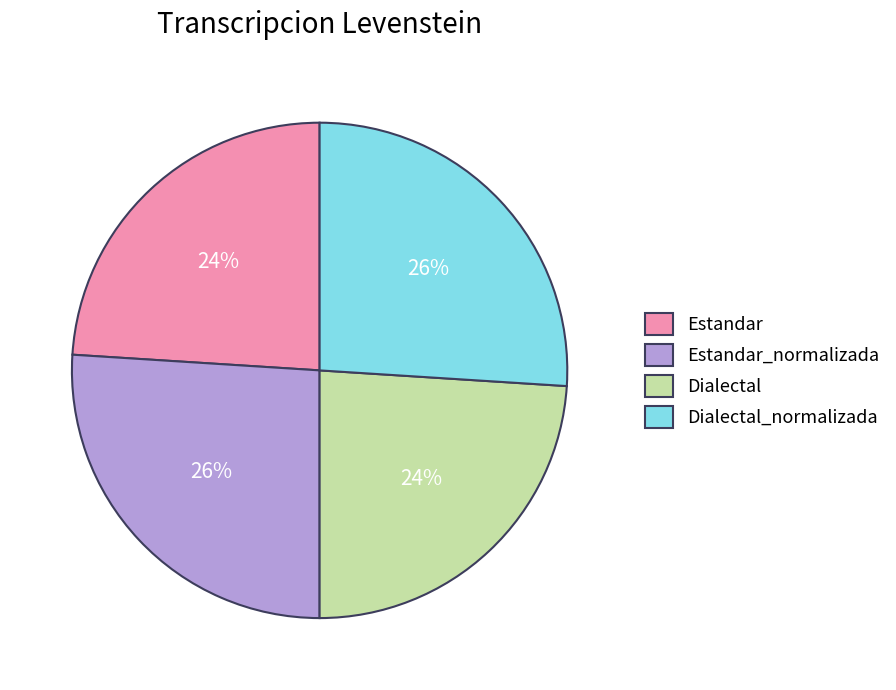

Does Estandar account for over 50% of the chart?

No